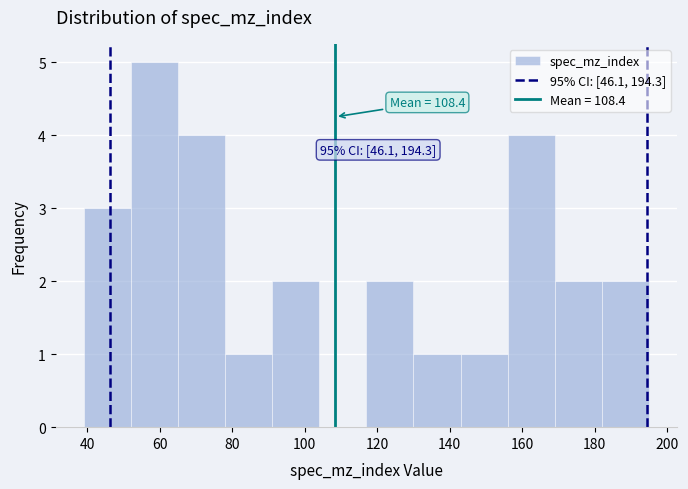

Which range on the x-axis has the tallest bar?

52 to 65